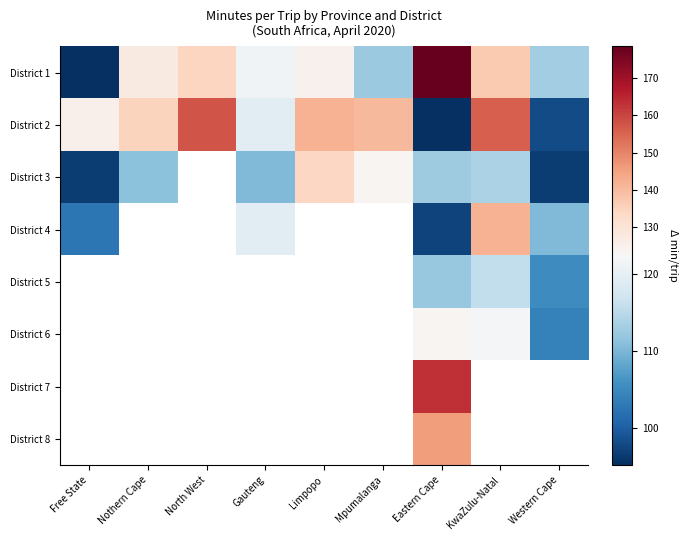

Between Eastern Cape and KwaZulu-Natal, which is larger?

Eastern Cape